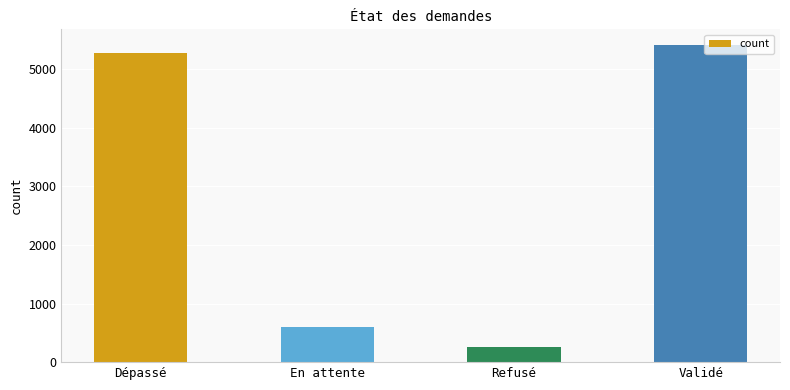

How many bars are there in total?

4